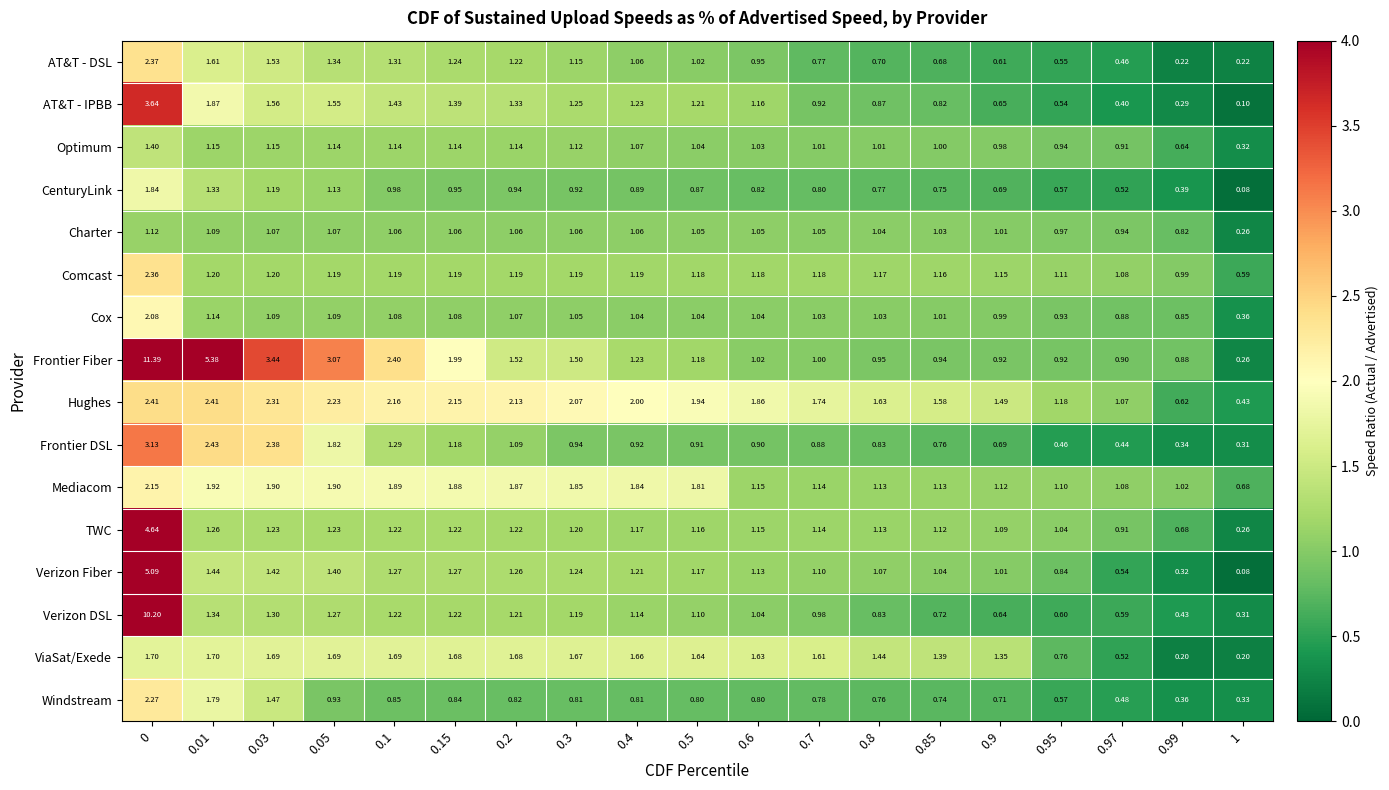

Is the value of TWC at 0.5 greater than the value of Frontier DSL at 0.15?

No